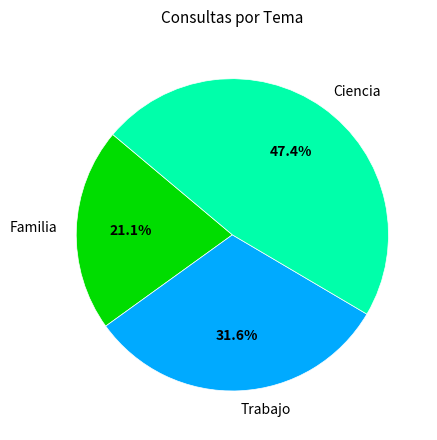

Which has a higher value, Ciencia or Trabajo?

Ciencia